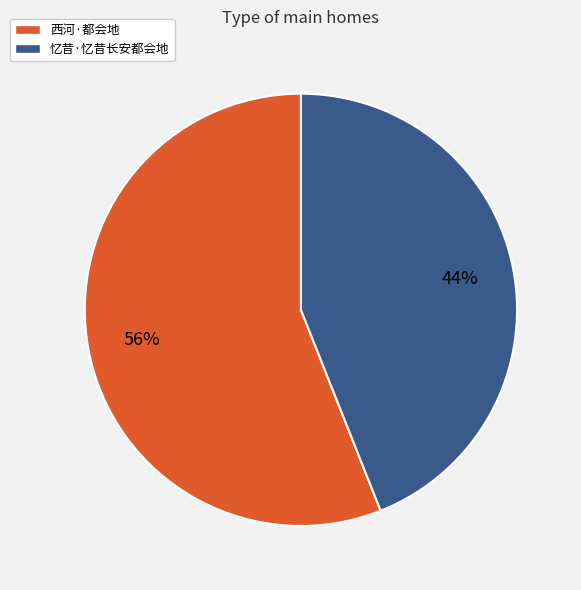

To the nearest percent, what percentage of the pie is 忆昔·忆昔长安都会地?

44%